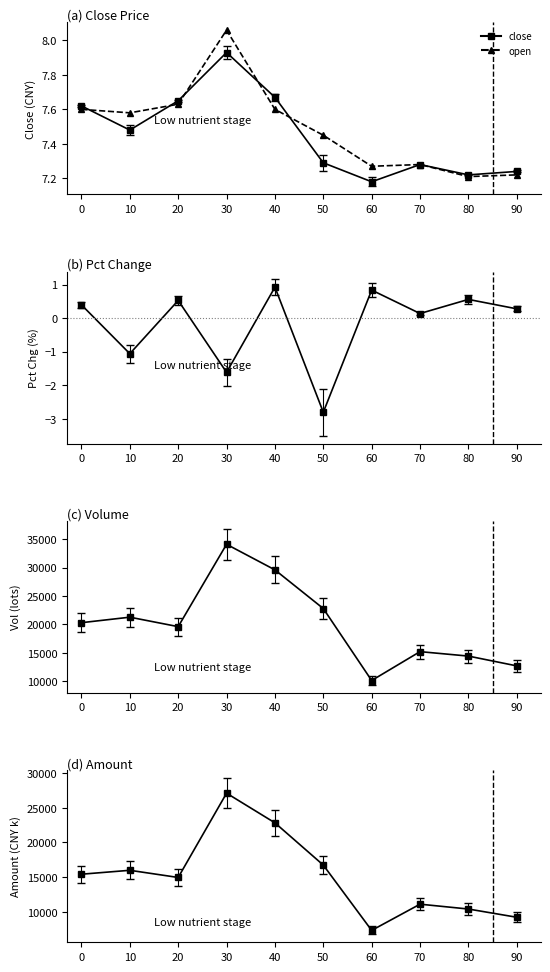

At which category does LD reach its first local valley?

10